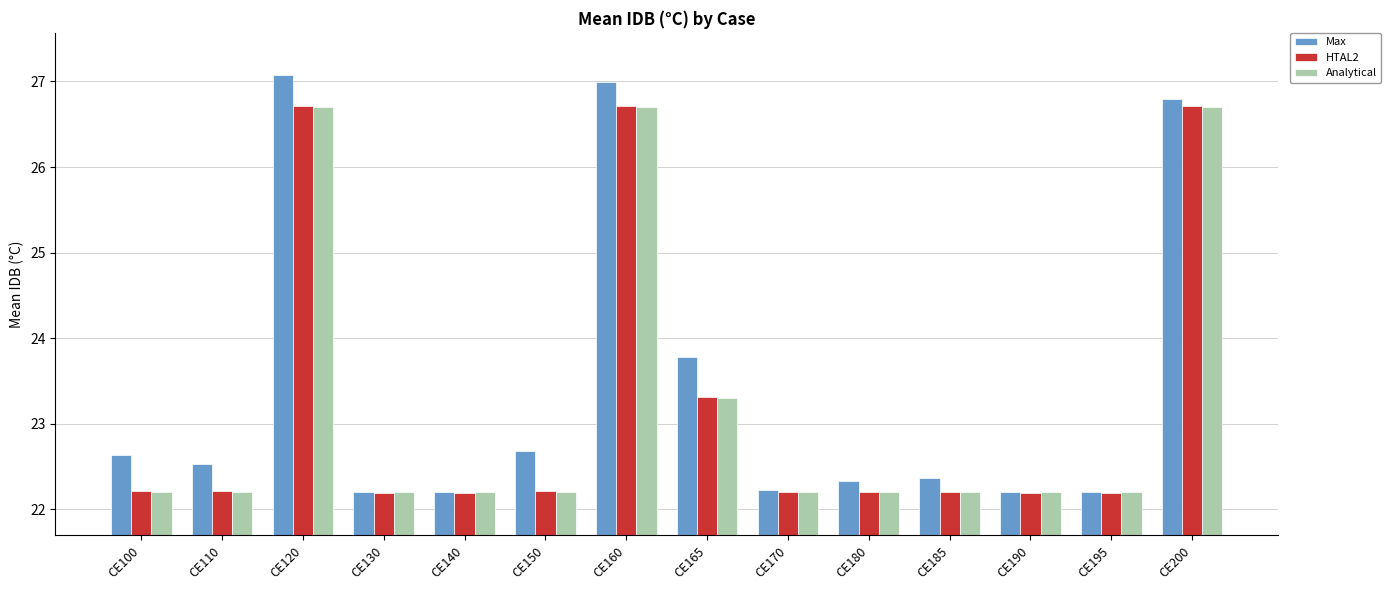

How many bars are there in each group?

3